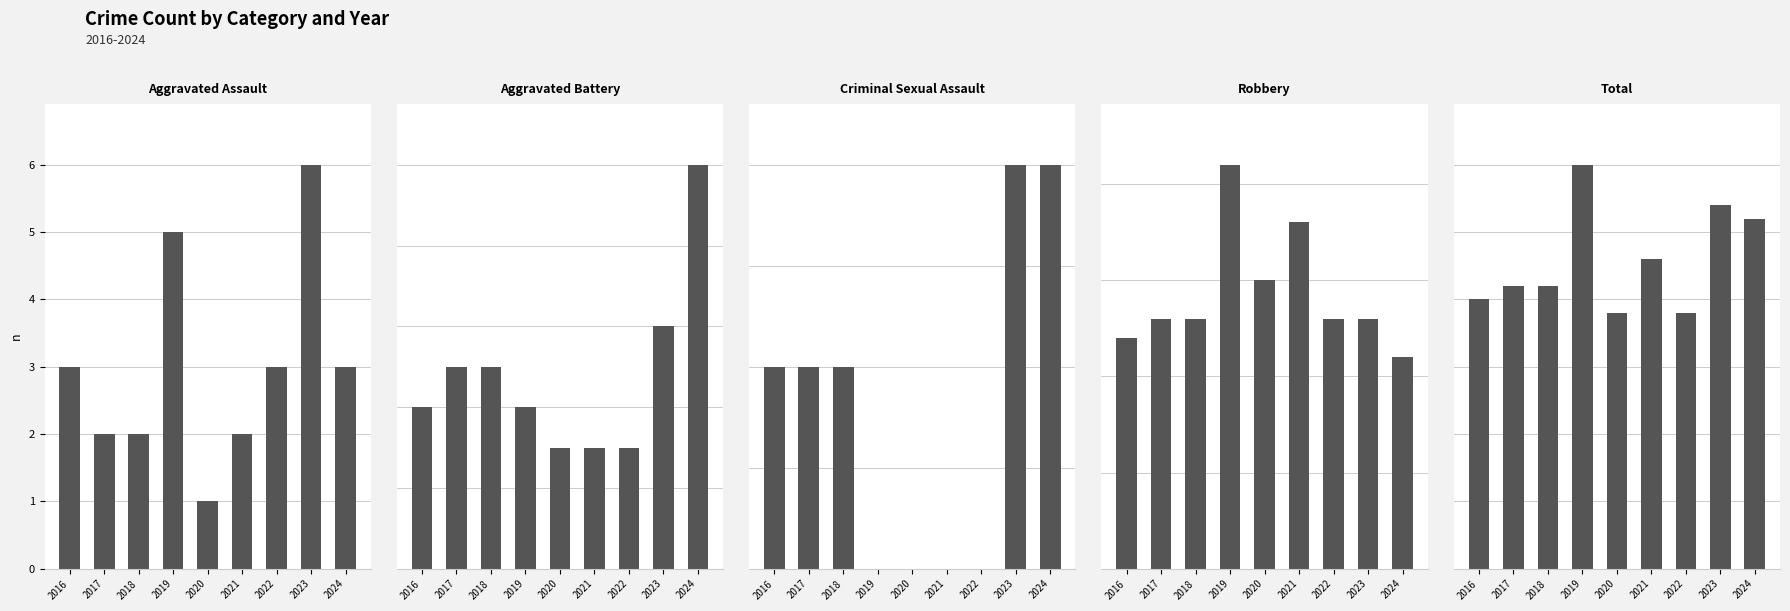

Is it true that Robbery equals 6 at 2017?

False